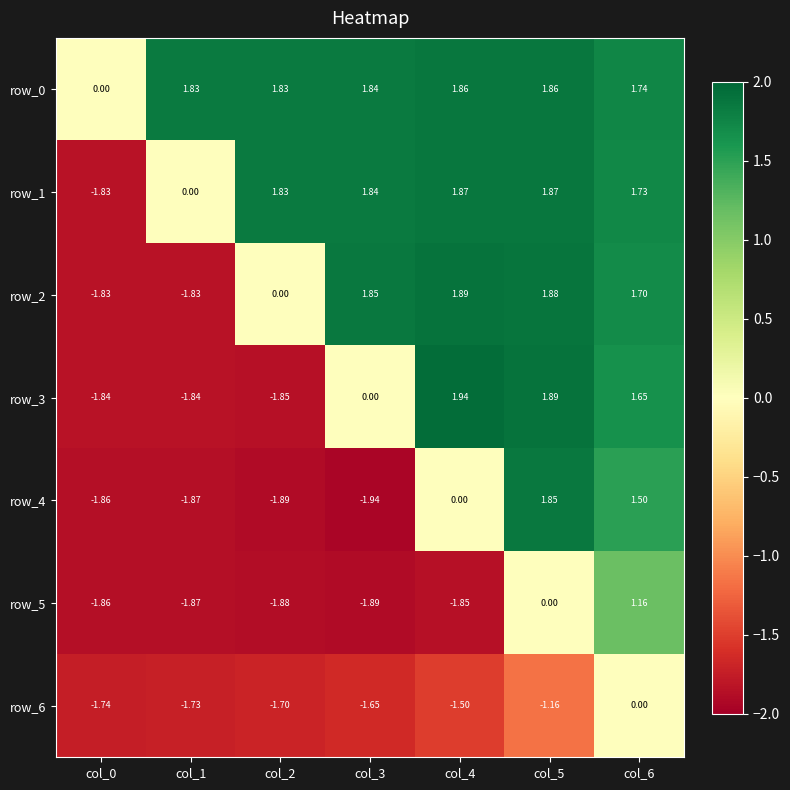

Where is row_2 nearest to the value 0?

col_2